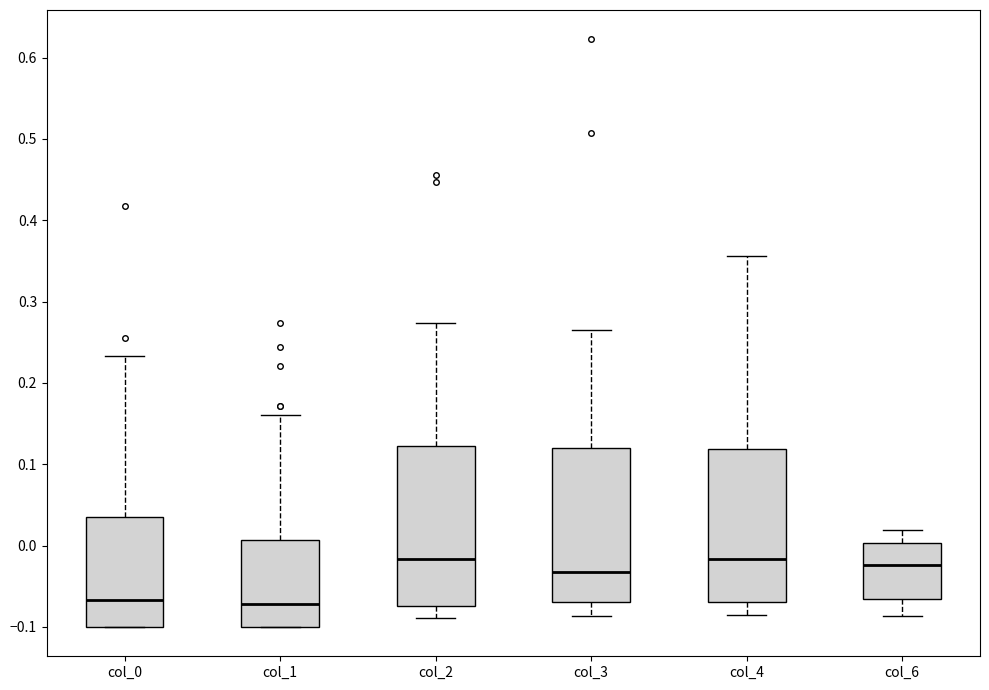

Reading left to right, transcribe this box plot: for each box, give where its median line is, the range the box spans, and where its two whiskers end, as read against the y-axis. The values are not printed on the chart, so give them approximately, as read against the axis.

col_0: median -0.07, box -0.10 to 0.04, whiskers -0.10 to 0.23
col_1: median -0.07, box -0.10 to 0.01, whiskers -0.10 to 0.16
col_2: median -0.02, box -0.07 to 0.12, whiskers -0.09 to 0.27
col_3: median -0.03, box -0.07 to 0.12, whiskers -0.09 to 0.27
col_4: median -0.02, box -0.07 to 0.12, whiskers -0.09 to 0.36
col_6: median -0.02, box -0.07 to 0.00, whiskers -0.09 to 0.02